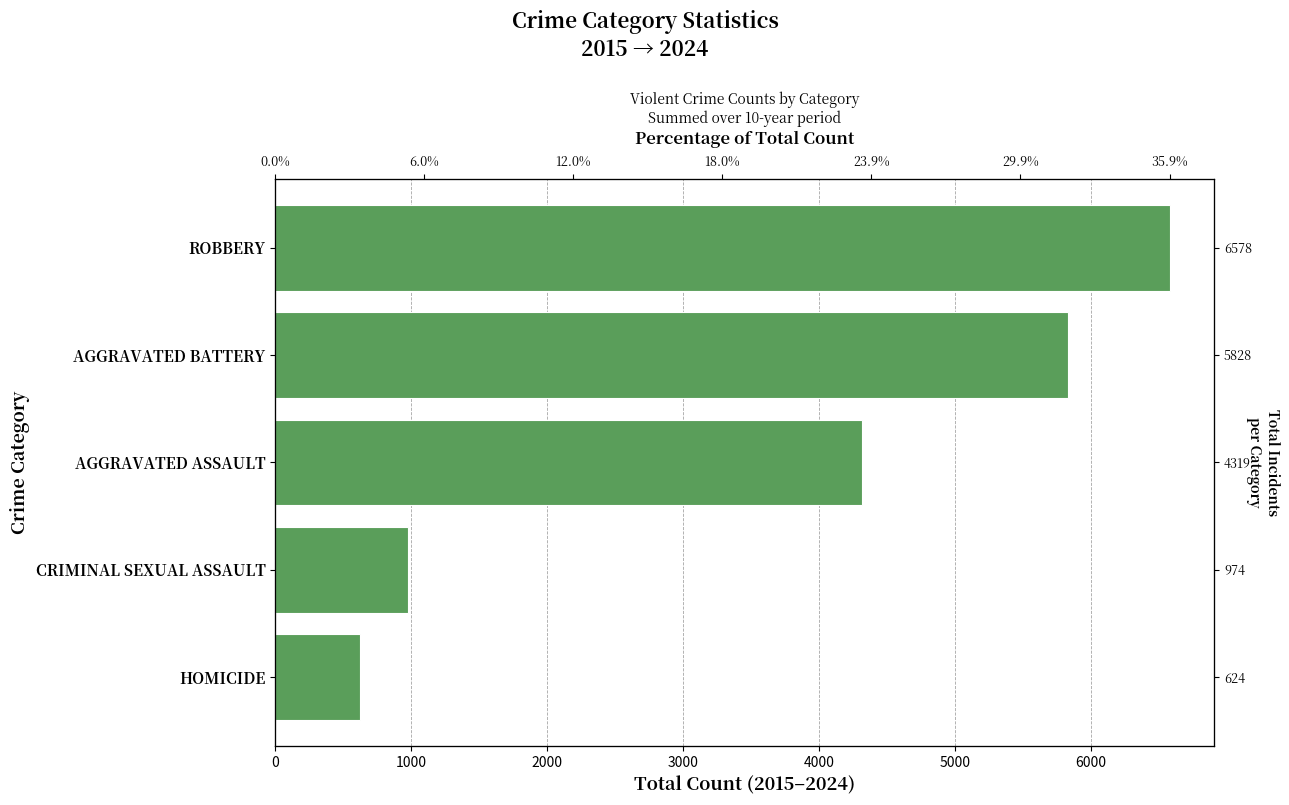

How many categories are shown in the chart?

5